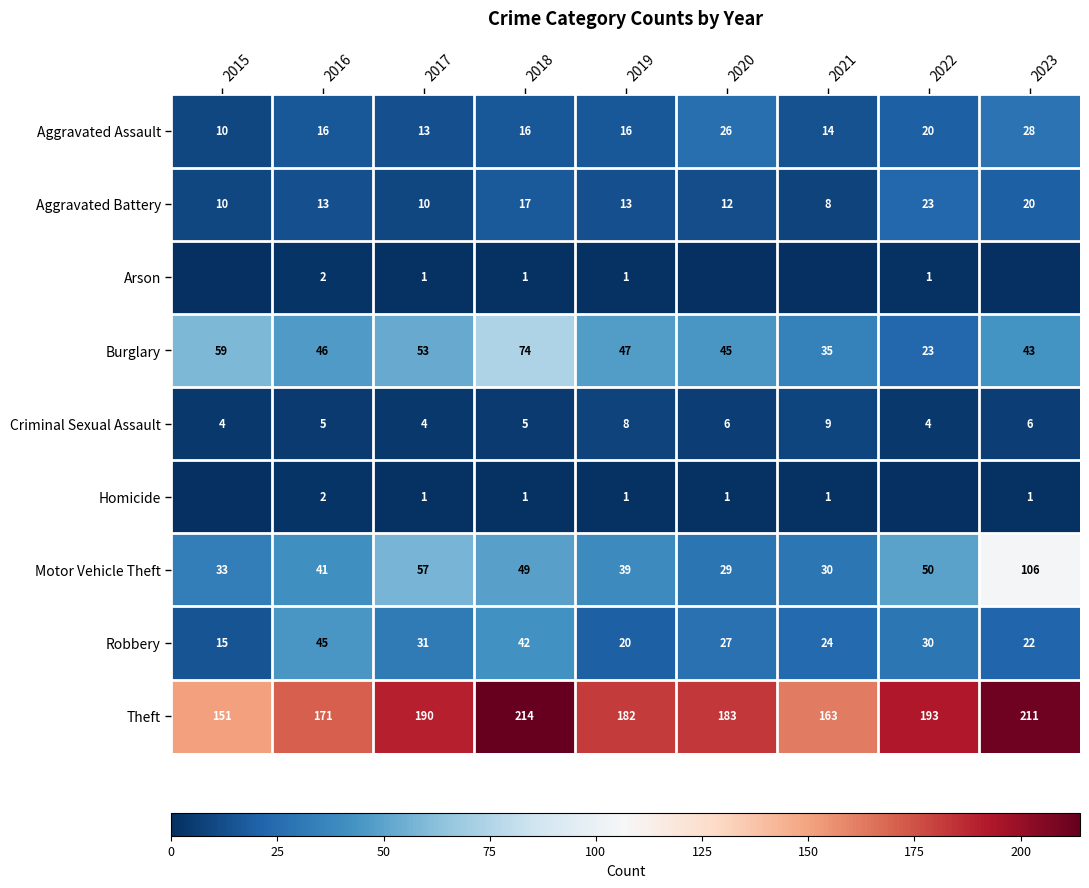

What is the difference between the maximum and minimum values in the Motor Vehicle Theft series?

77